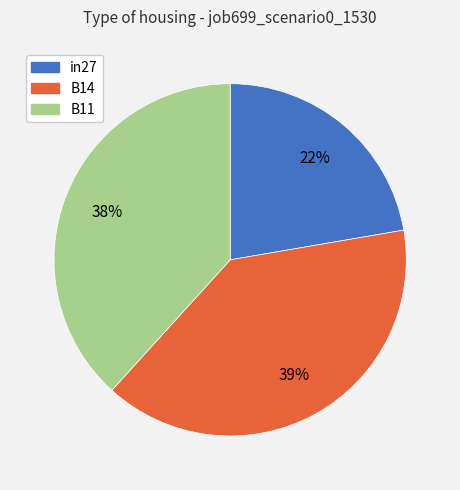

Does in27 account for over 50% of the chart?

No